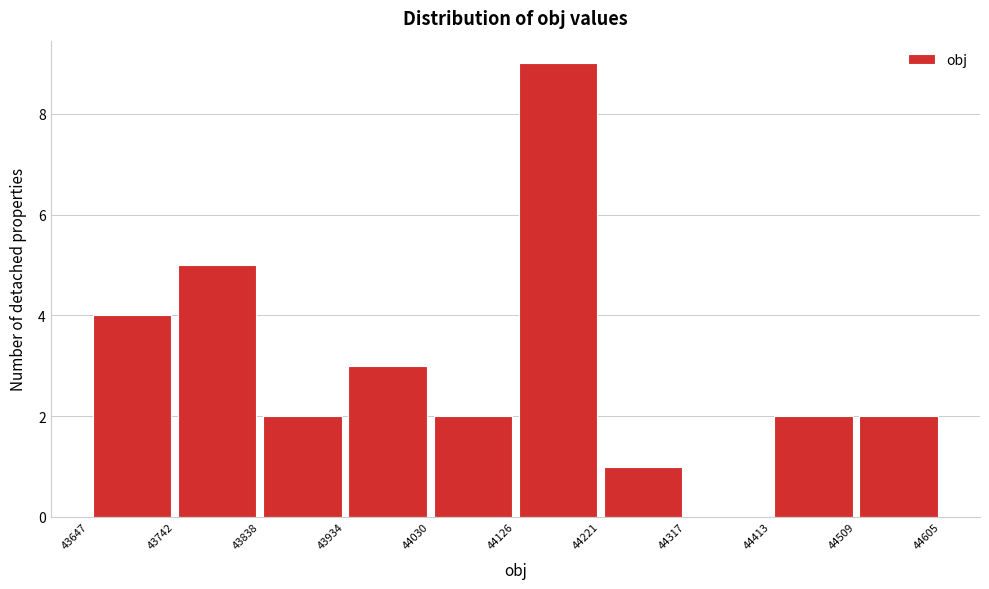

Reading left to right, transcribe this chart: for each bar, give the range it covers on the x-axis and its height. The values are not printed on the chart, so give them approximately, as read against the axis.

43647 to 43742: 4
43742 to 43838: 5
43838 to 43934: 2
43934 to 44030: 3
44030 to 44126: 2
44126 to 44221: 9
44221 to 44317: 1
44317 to 44413: 0
44413 to 44509: 2
44509 to 44605: 2